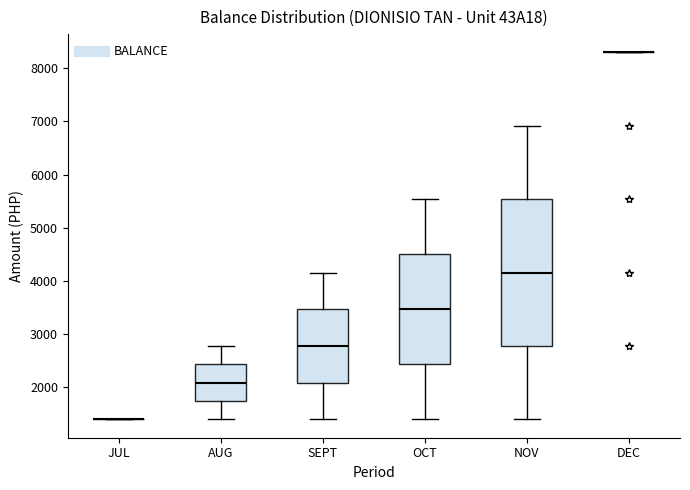

Which box is the tallest, from its lower edge to its upper edge?

NOV